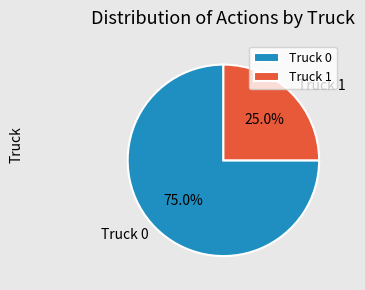

How much of the chart is everything except Truck 0?

25.0%